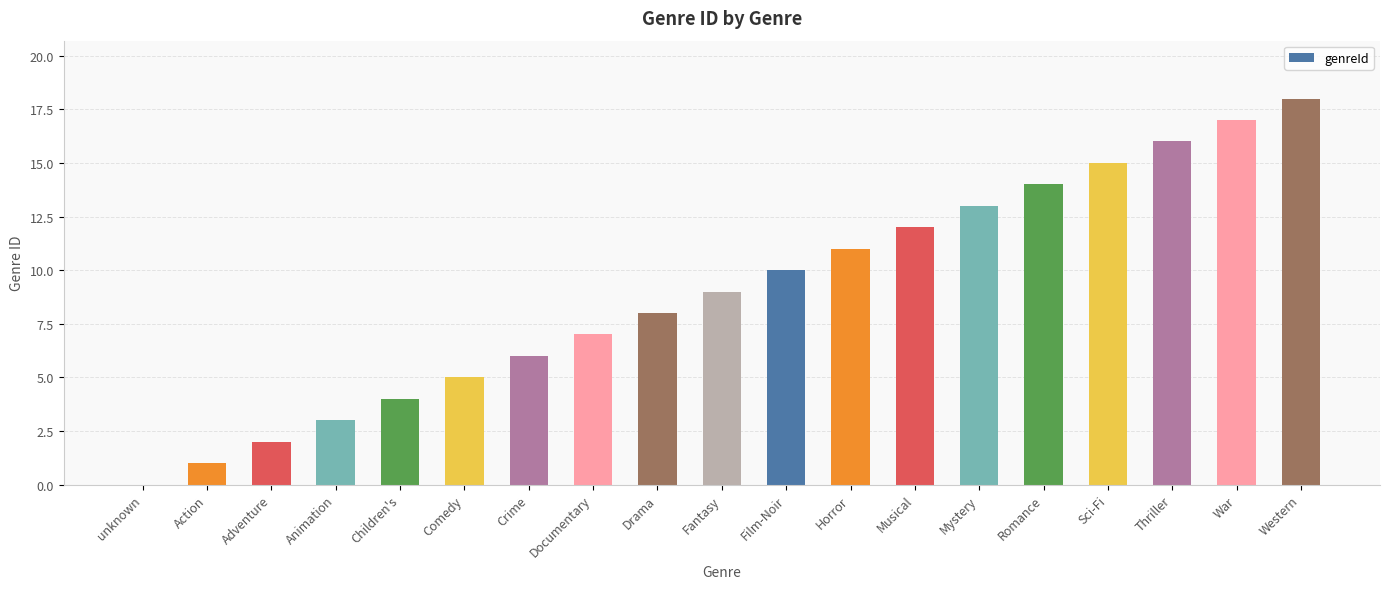

Is it true that the value at Children's is 4?

True